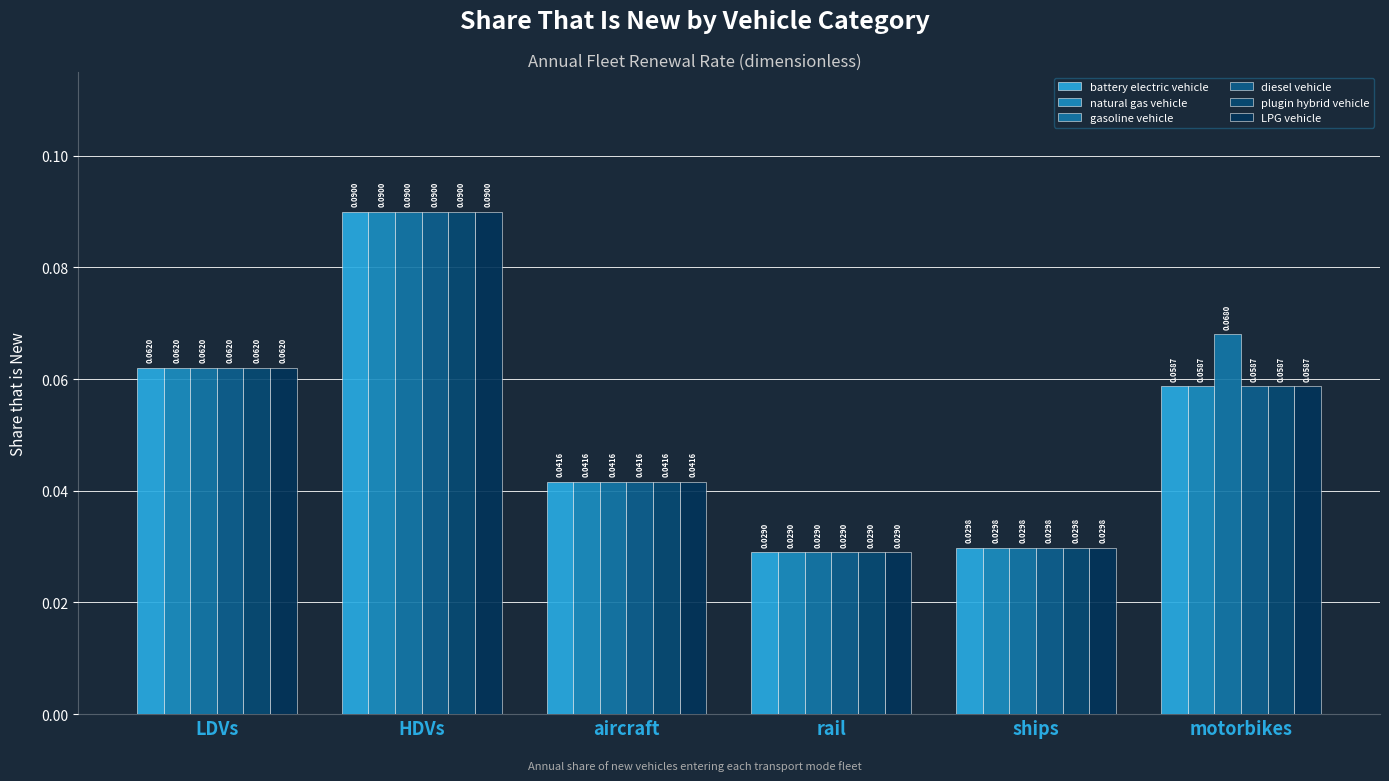

What is the highest value of the LPG vehicle series?

0.1